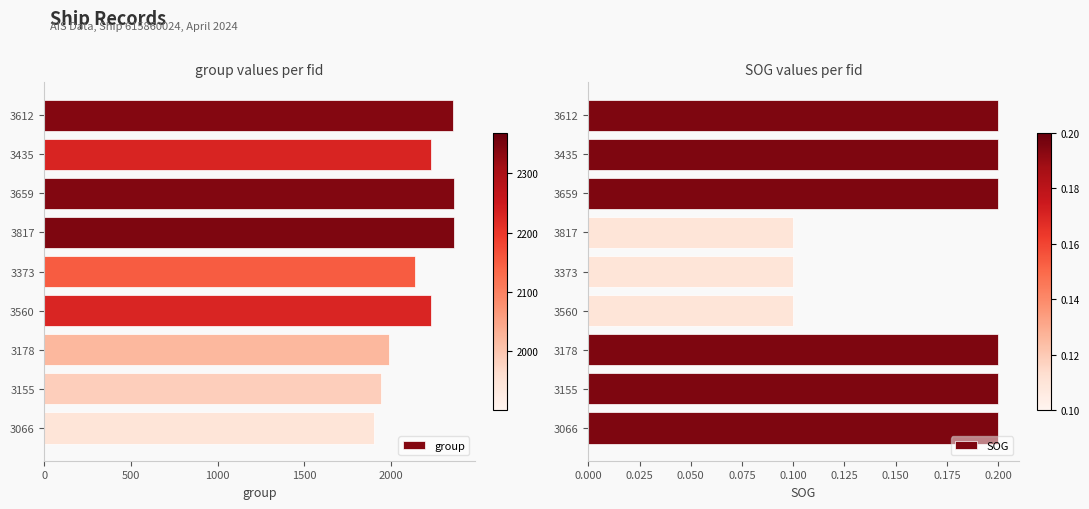

What is the sum of all group values?

19540